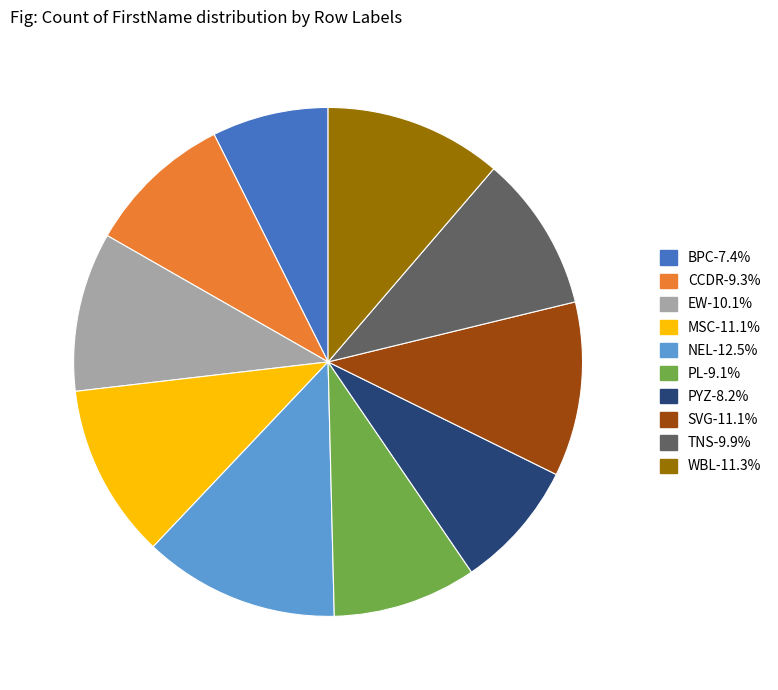

Does SVG-11.1% account for over 50% of the chart?

No